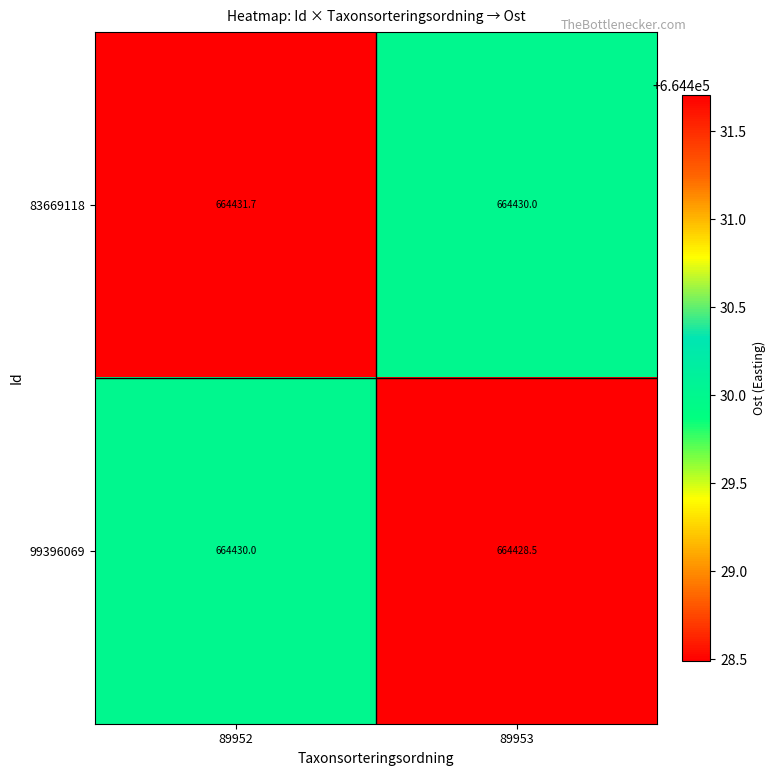

What is the sum of the 83669118 values at 89953 and 89952?

1328861.7